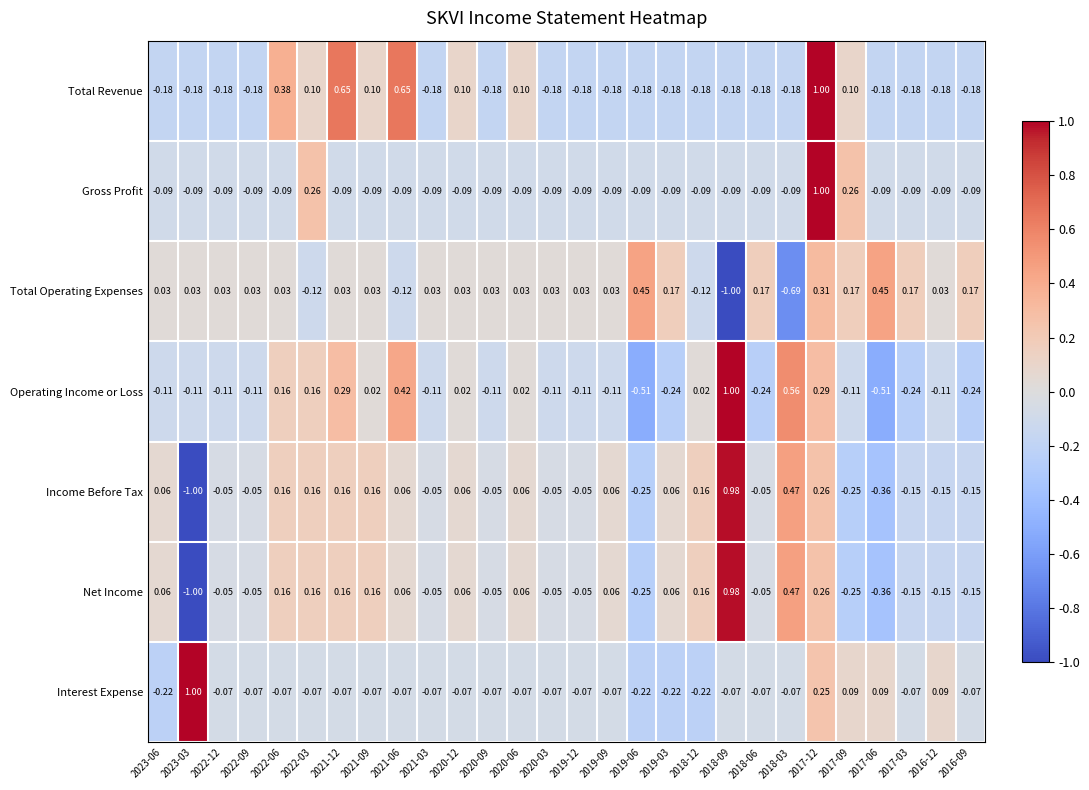

Which series changed the most between 2021-12 and 2021-06?

Total Operating Expenses